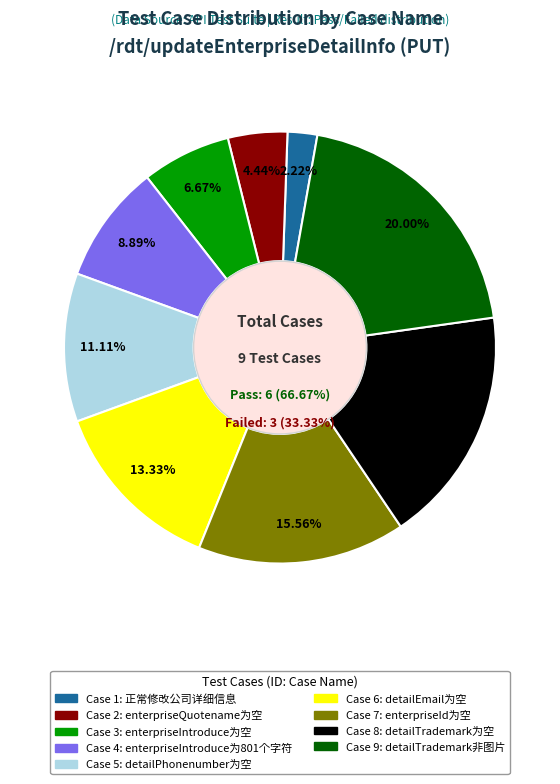

Which category has the smallest portion of the pie?

正常修改公司详细信息